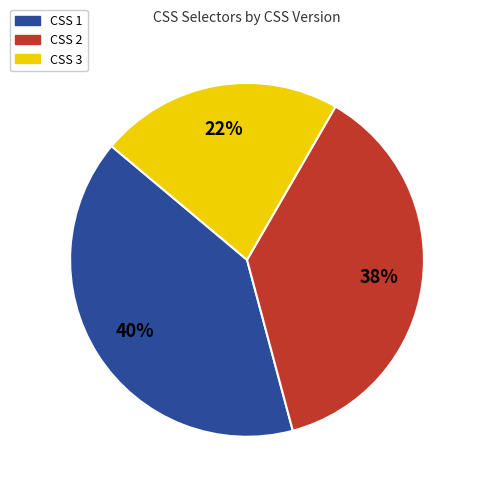

Which slice is the largest?

CSS 1